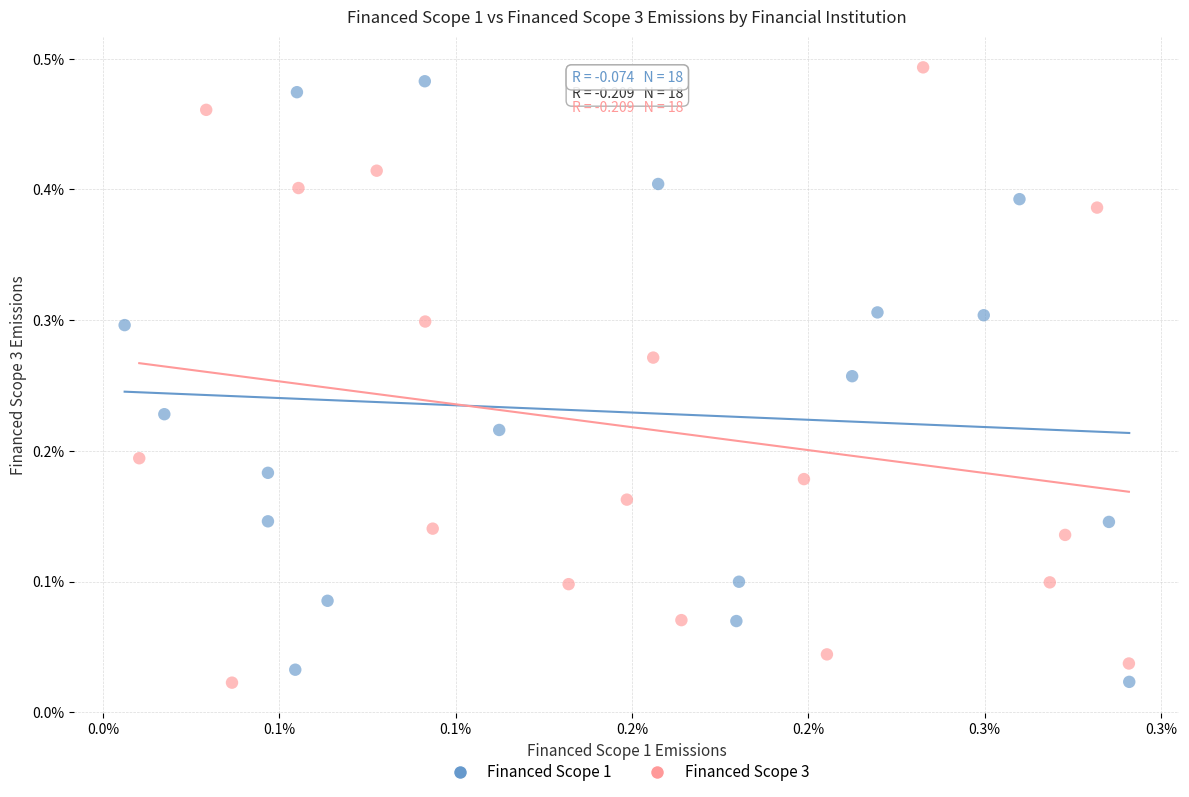

Which series reaches the maximum Y coordinate?

Financed Scope 3